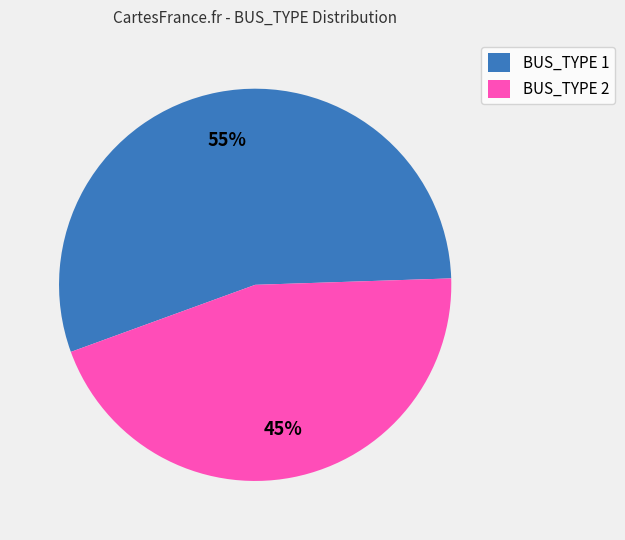

The BUS_TYPE 2 slice represents 45% of the pie. True or false?

True